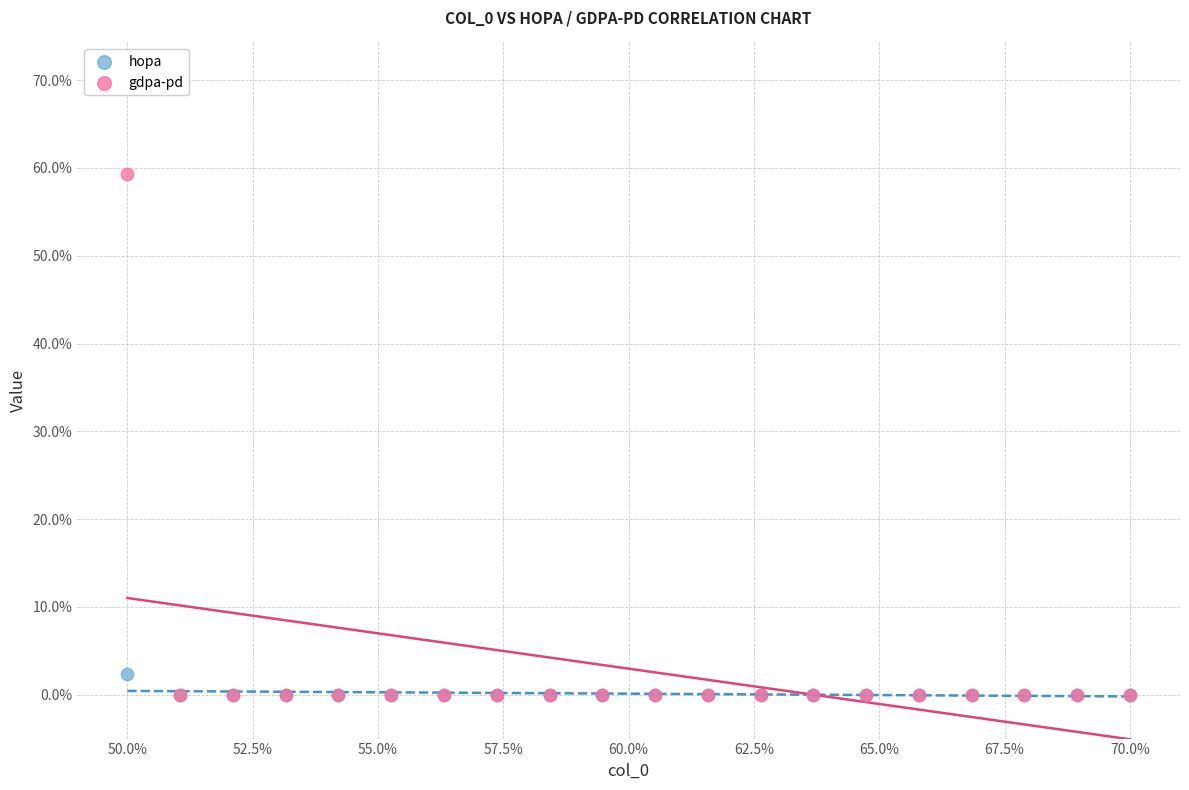

What are all the series names shown in the legend?

hopa, gdpa-pd